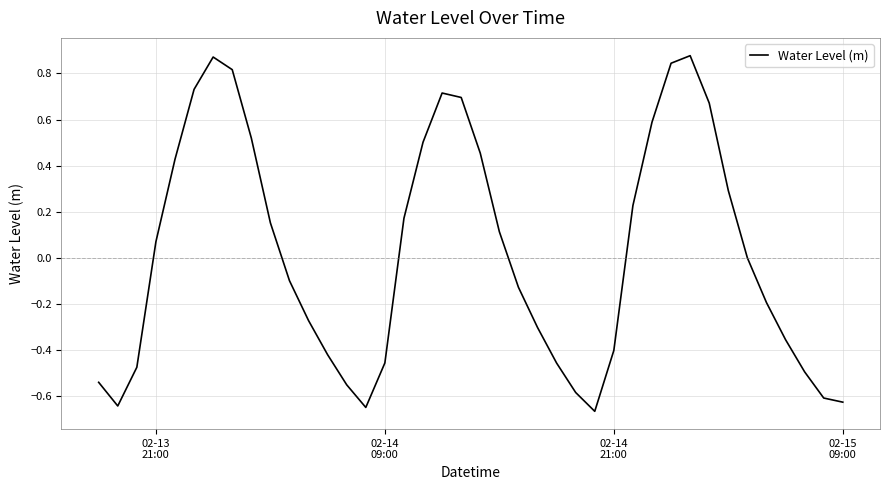

What is the difference between the maximum and minimum values?

1.5